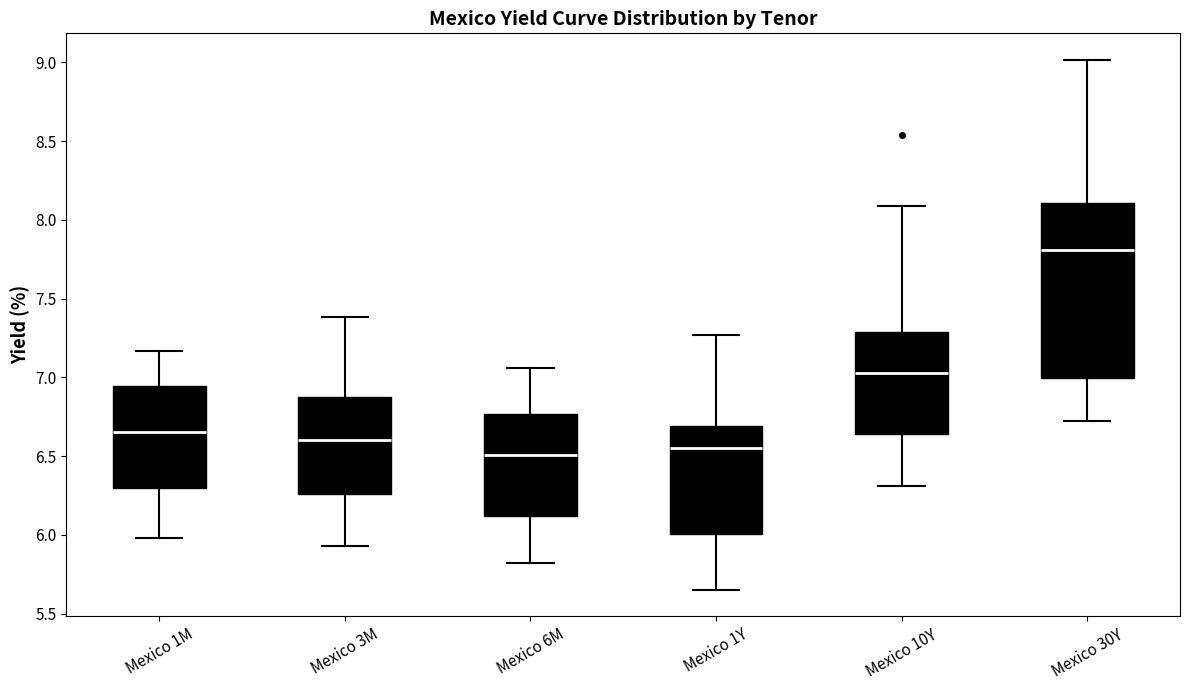

Reading left to right, transcribe this box plot: for each box, give where its median line is, the range the box spans, and where its two whiskers end, as read against the y-axis. The values are not printed on the chart, so give them approximately, as read against the axis.

Mexico 1M: median 6.65, box 6.30 to 6.95, whiskers 6.00 to 7.15
Mexico 3M: median 6.60, box 6.25 to 6.85, whiskers 5.95 to 7.40
Mexico 6M: median 6.50, box 6.10 to 6.75, whiskers 5.80 to 7.05
Mexico 1Y: median 6.55, box 6.00 to 6.70, whiskers 5.65 to 7.25
Mexico 10Y: median 7.05, box 6.65 to 7.30, whiskers 6.30 to 8.10
Mexico 30Y: median 7.80, box 7.00 to 8.10, whiskers 6.70 to 9.00